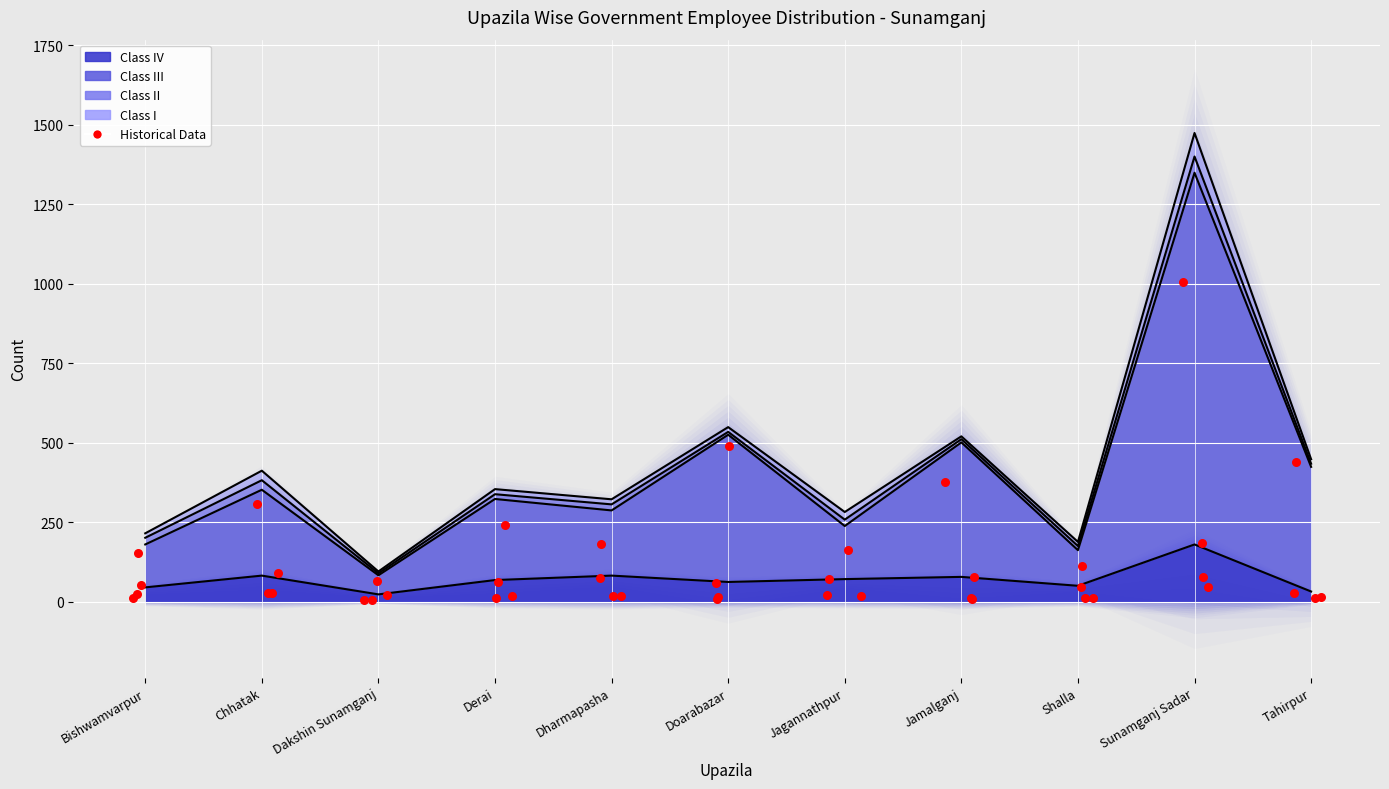

Which has a higher value, Chhatak or Sunamganj Sadar?

Sunamganj Sadar